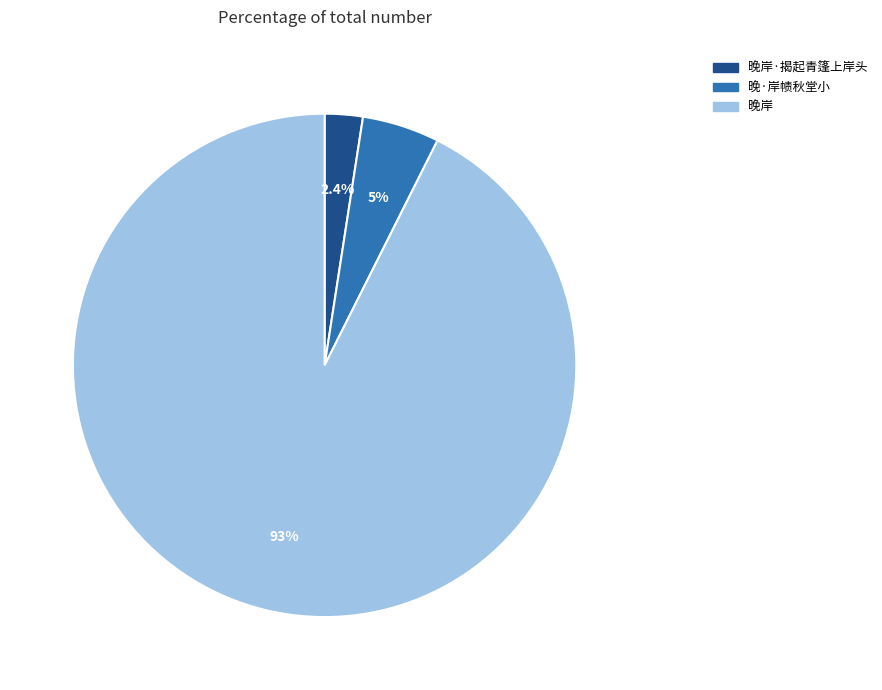

Does any single category account for the majority?

Yes